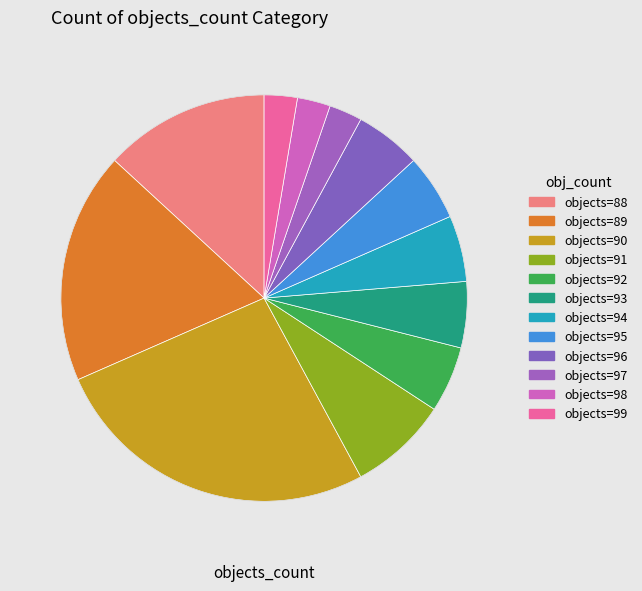

Count the number of slices in the pie.

12